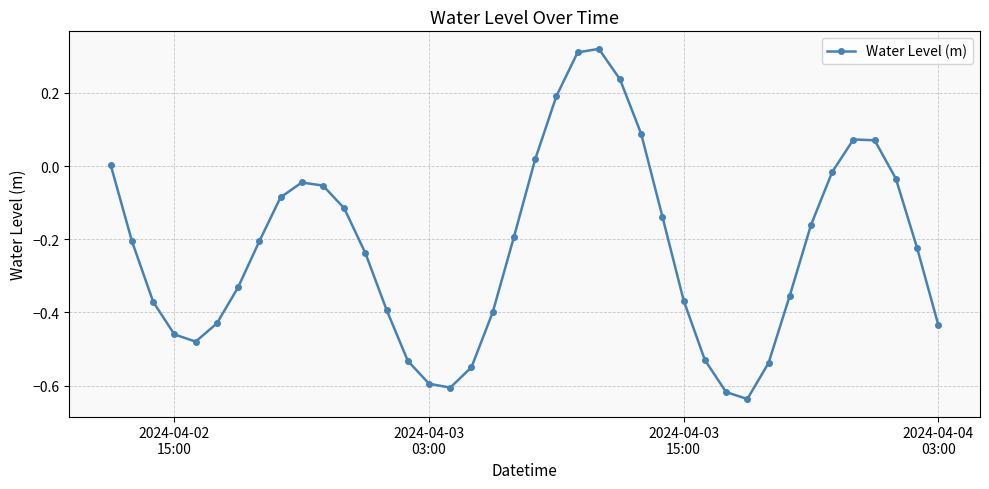

How many points are higher than both their immediate neighbors (excluding endpoints)?

3